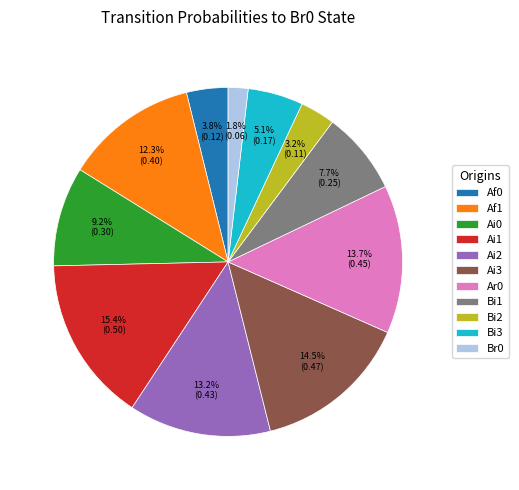

What percentage do Bi1 and Ai3 together represent?

22.2%